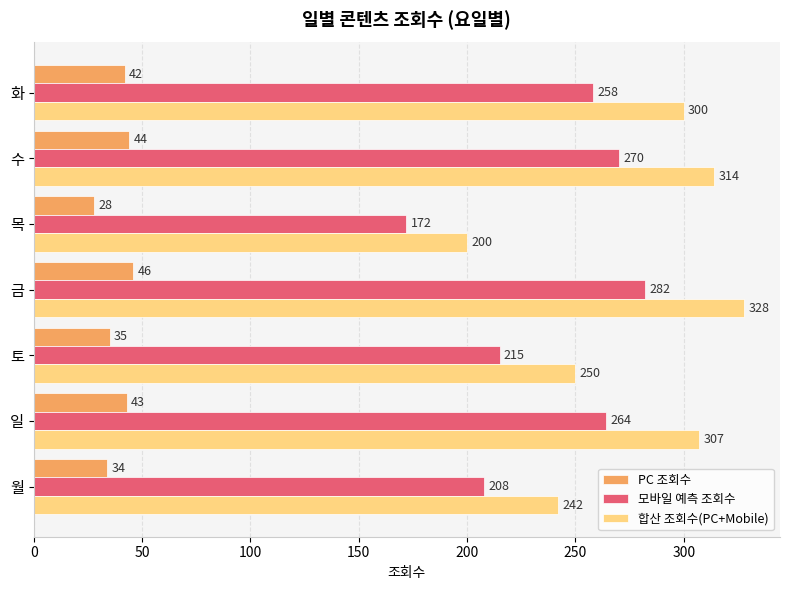

Which series has the largest range (max minus min)?

합산 조회수(PC+Mobile)